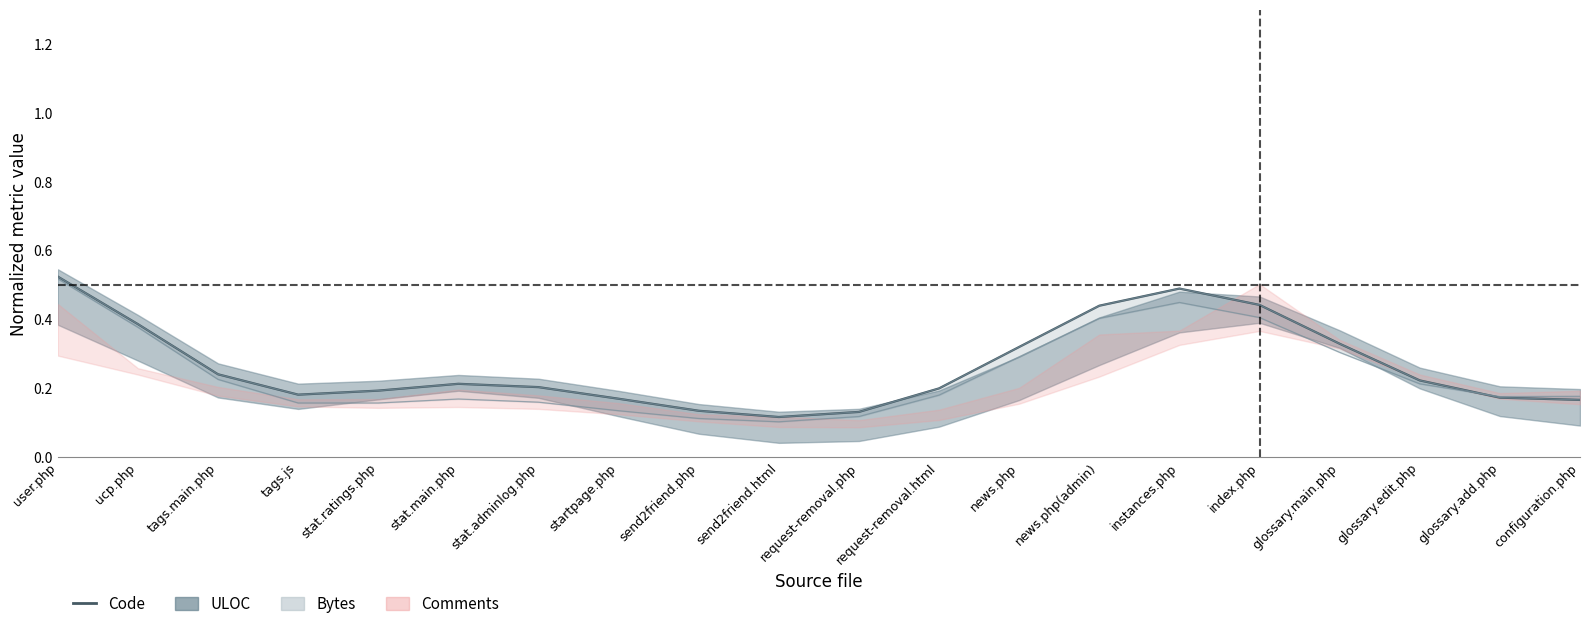

How many points are lower than both their immediate neighbors (excluding endpoints)?

2